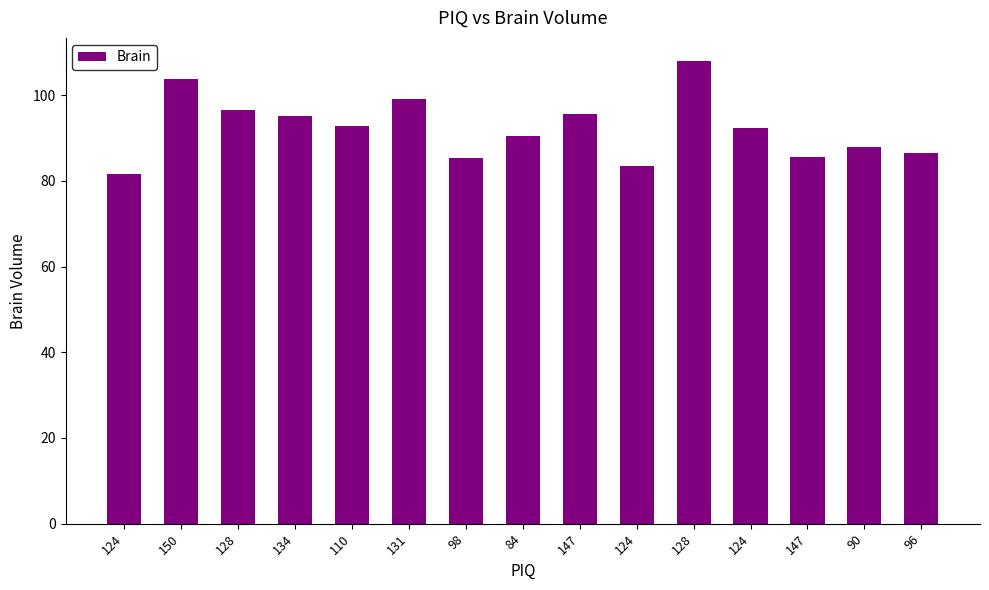

Reading right to left, what are all the values shown in this chart?

96=86.5	90=87.9	147=85.7	124=92.4	128=108.0	124=83.4	147=95.5	84=90.5	98=85.4	131=99.1	110=92.9	134=95.2	128=96.5	150=103.8	124=81.7